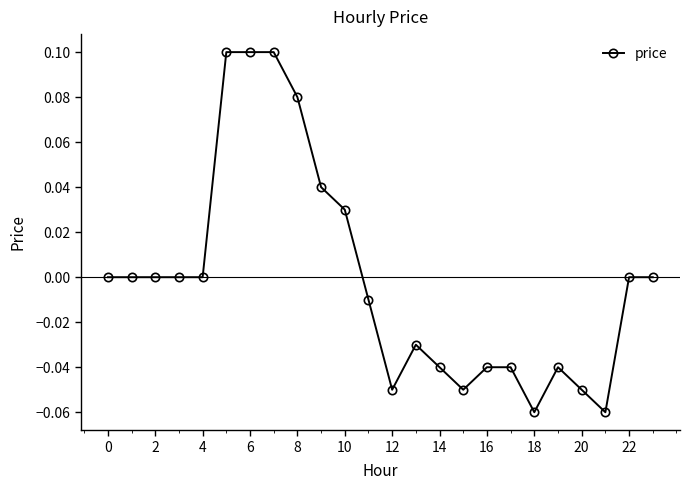

Does the chart have visible grid lines?

No